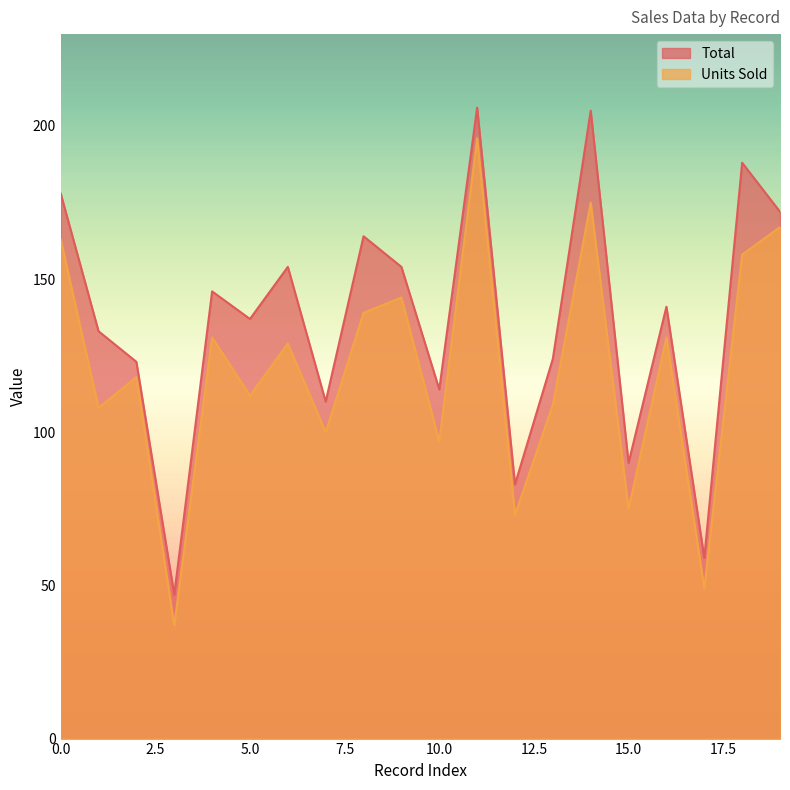

What is the average value of the Total series?

136